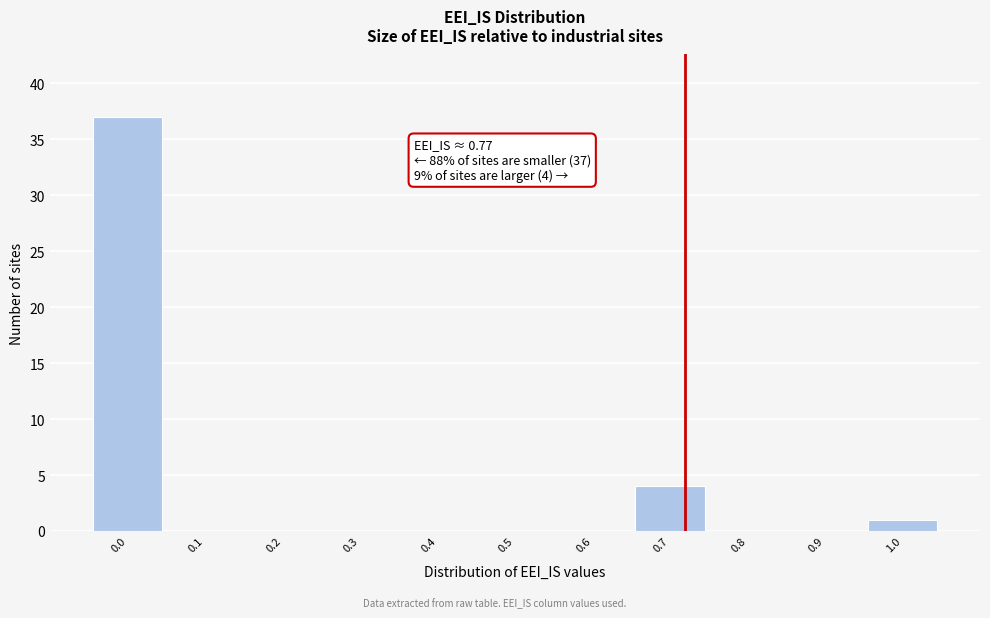

Reading left to right, what are all the values shown in this chart?

0.0=37	0.1=0	0.2=0	0.3=0	0.4=0	0.5=0	0.6=0	0.7=4	0.8=0	0.9=0	1.0=1